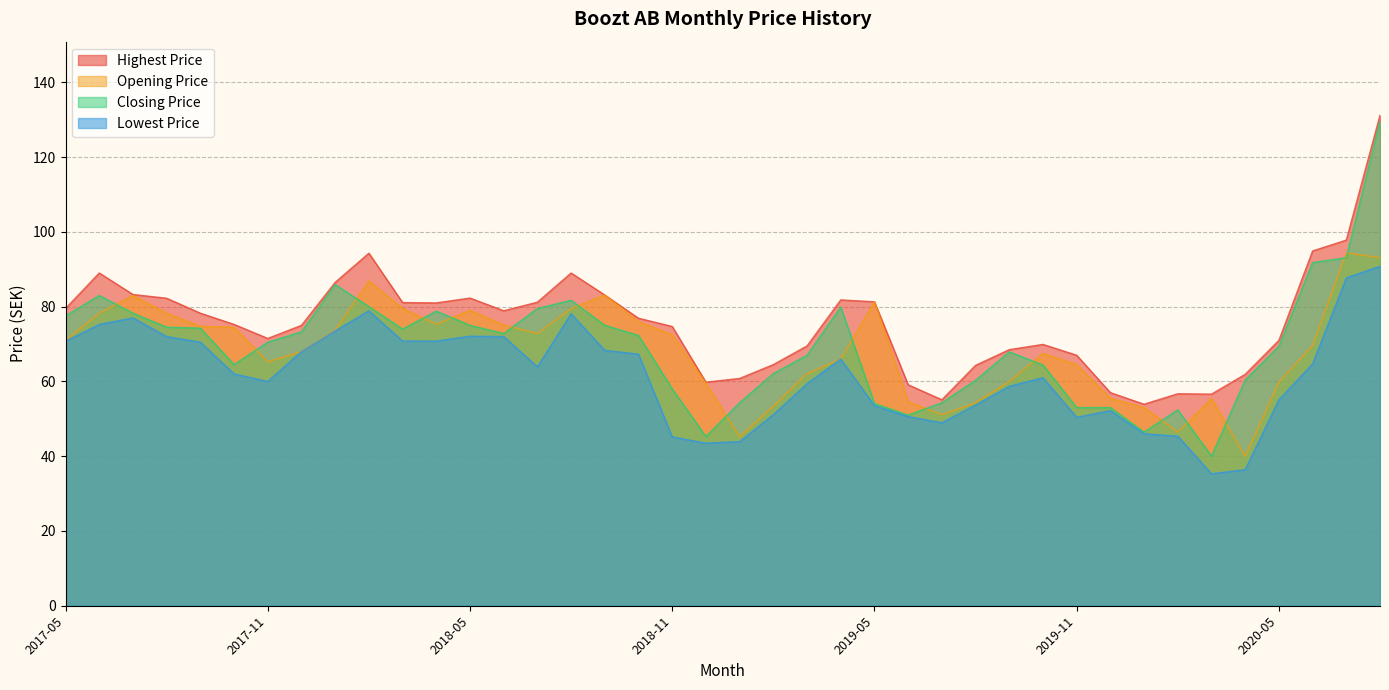

How many lines are shown in the chart?

4